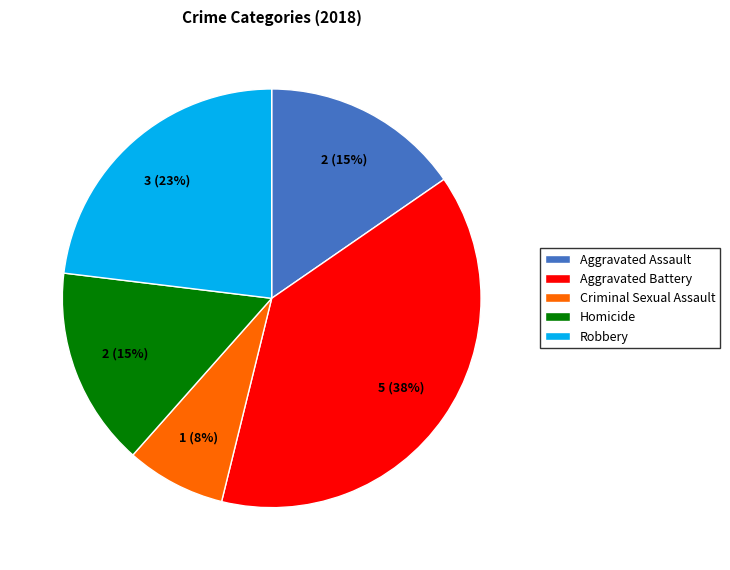

How many segments does this pie chart have?

5